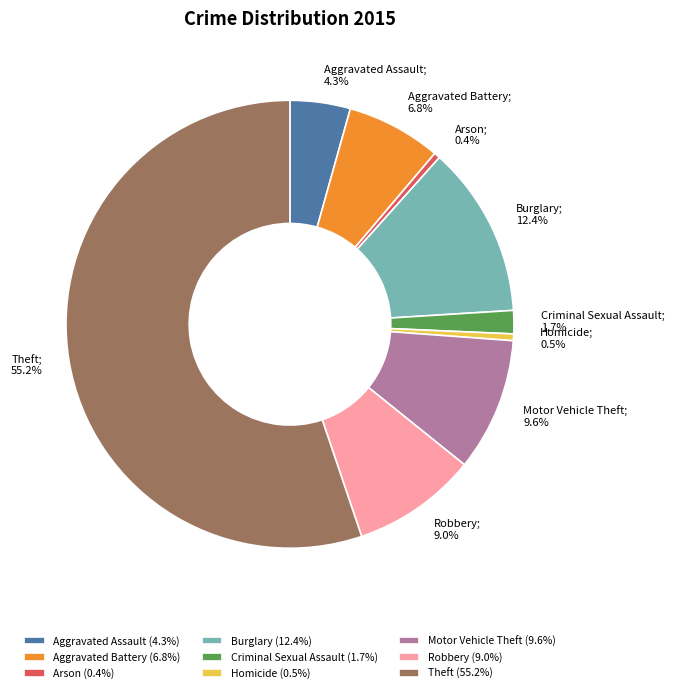

Between Robbery and Aggravated Battery, which is larger?

Robbery